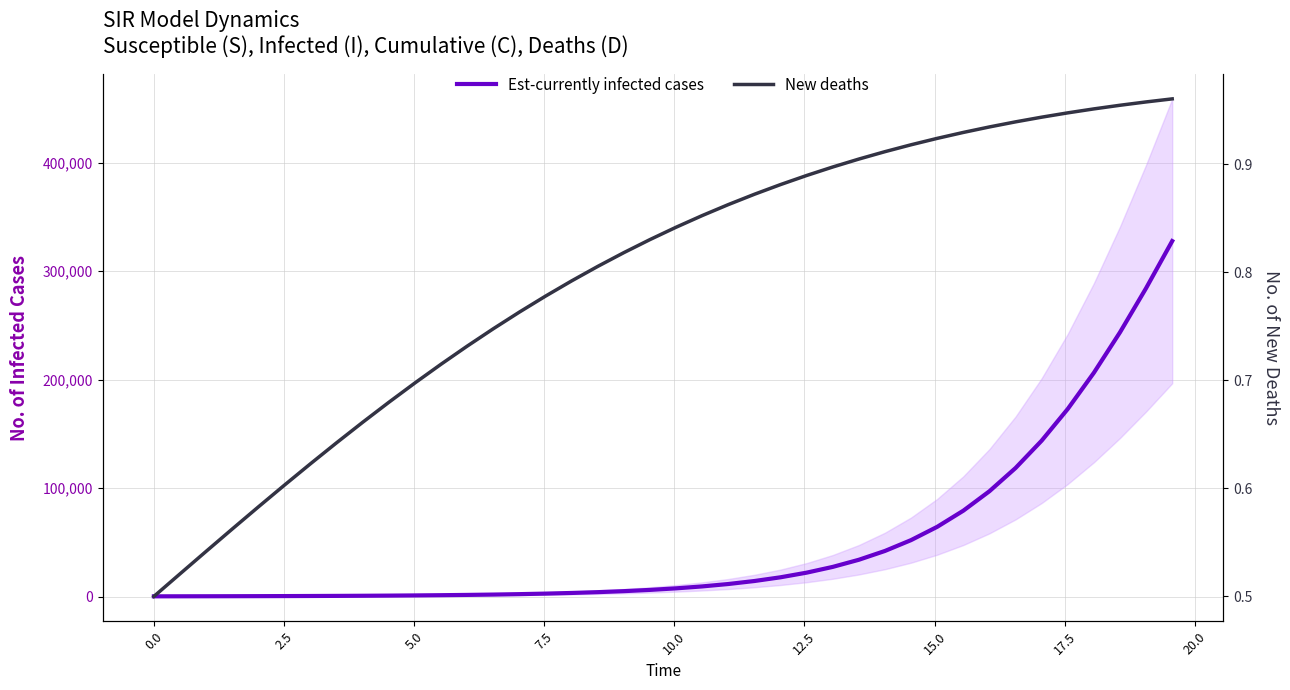

What is the difference between the maximum and minimum values in the New deaths series?

0.5